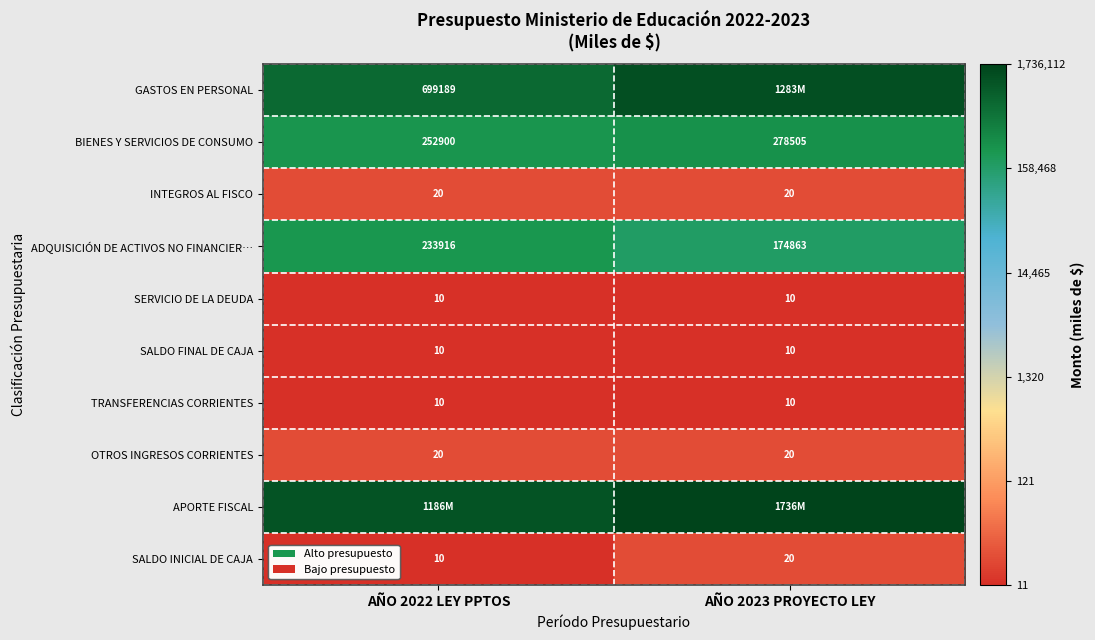

Is it true that SALDO INICIAL DE CAJA equals 0.4 at AÑO 2022 LEY PPTOS?

False